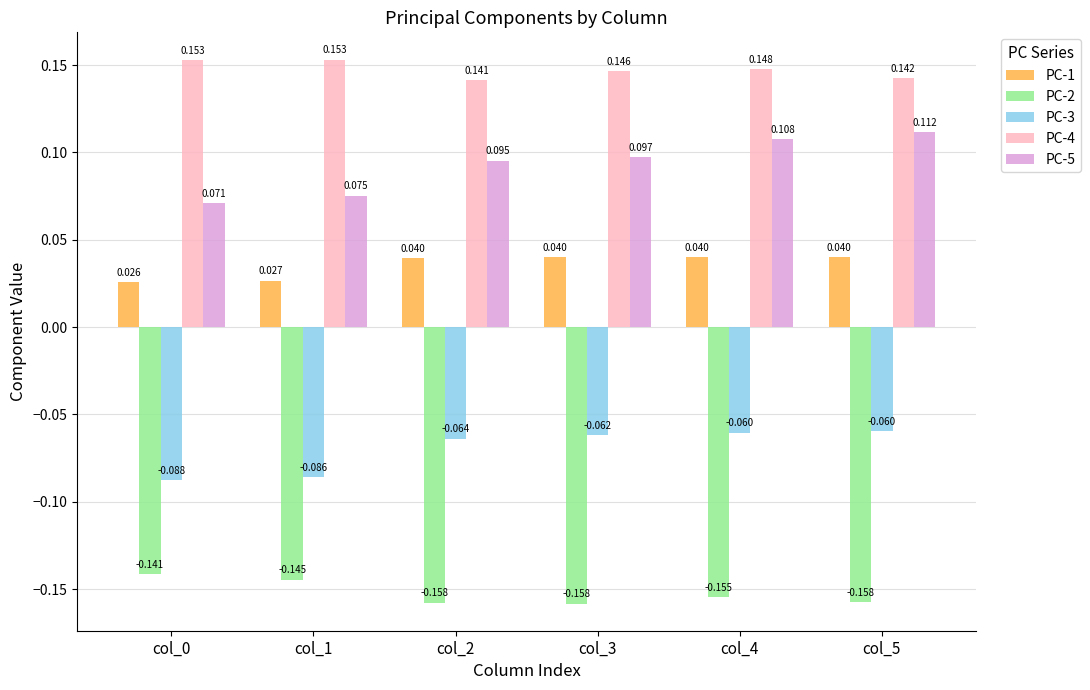

How many bars are there in each group?

5